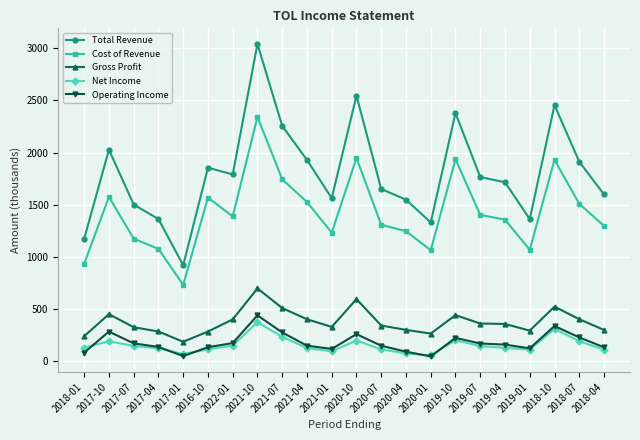

True or false: Gross Profit has a value of 402.0 at 2022-01.

True